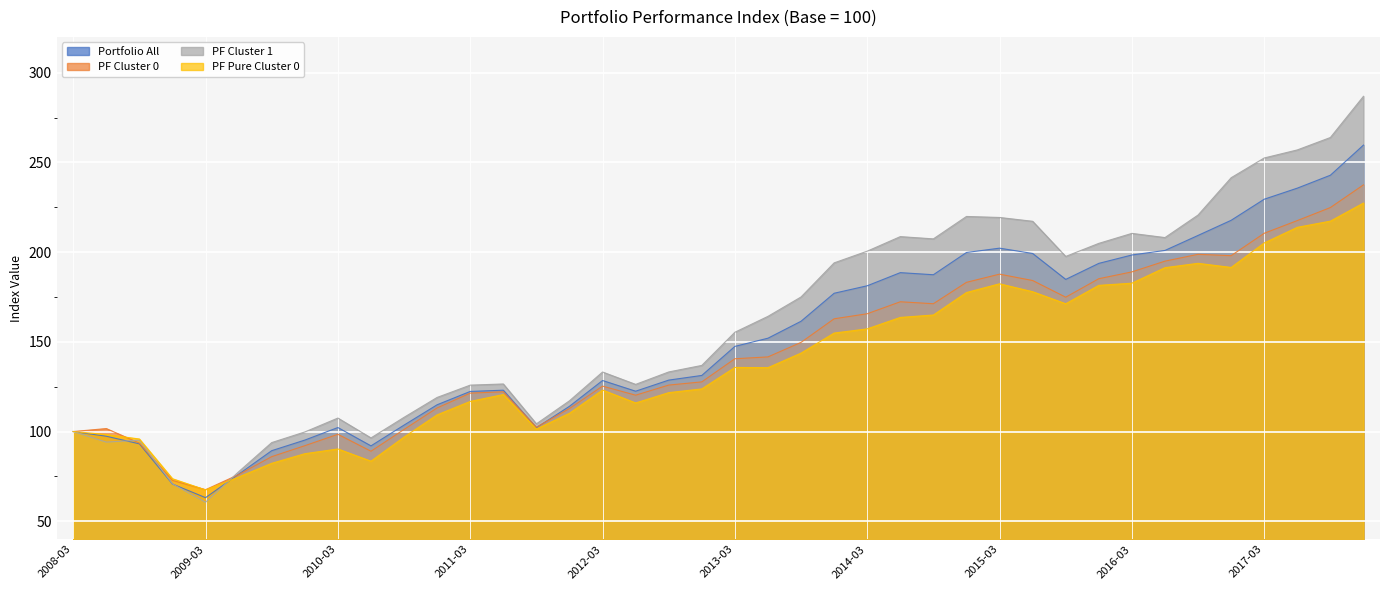

Which category has the lowest value in the Portfolio All series?

2009-03